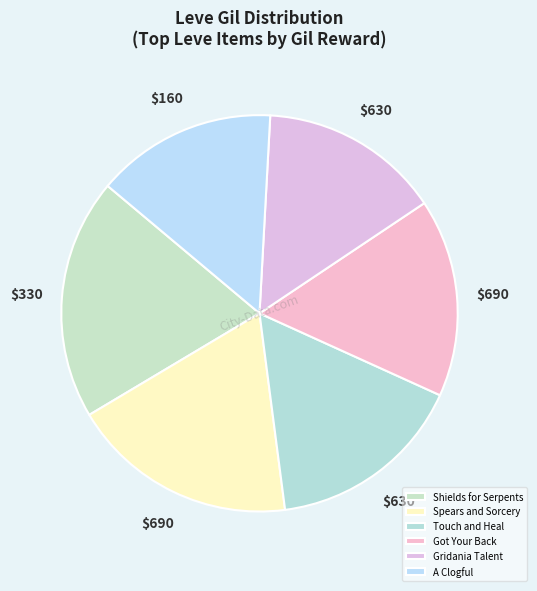

True or false: Spears and Sorcery accounts for 28% of the total.

False